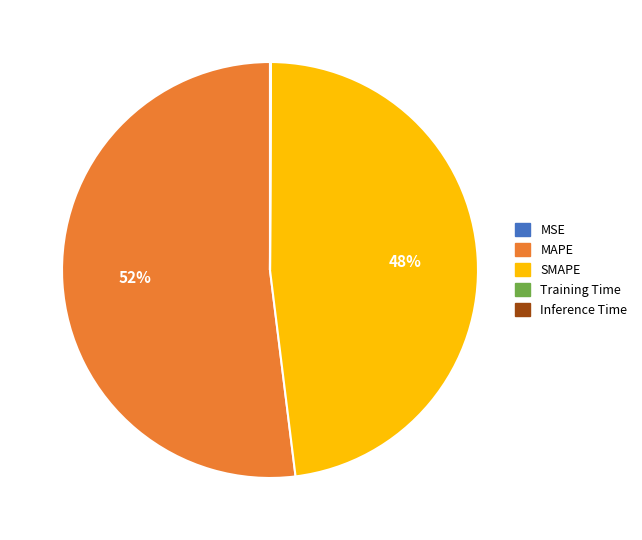

The SMAPE slice represents 40% of the pie. True or false?

False